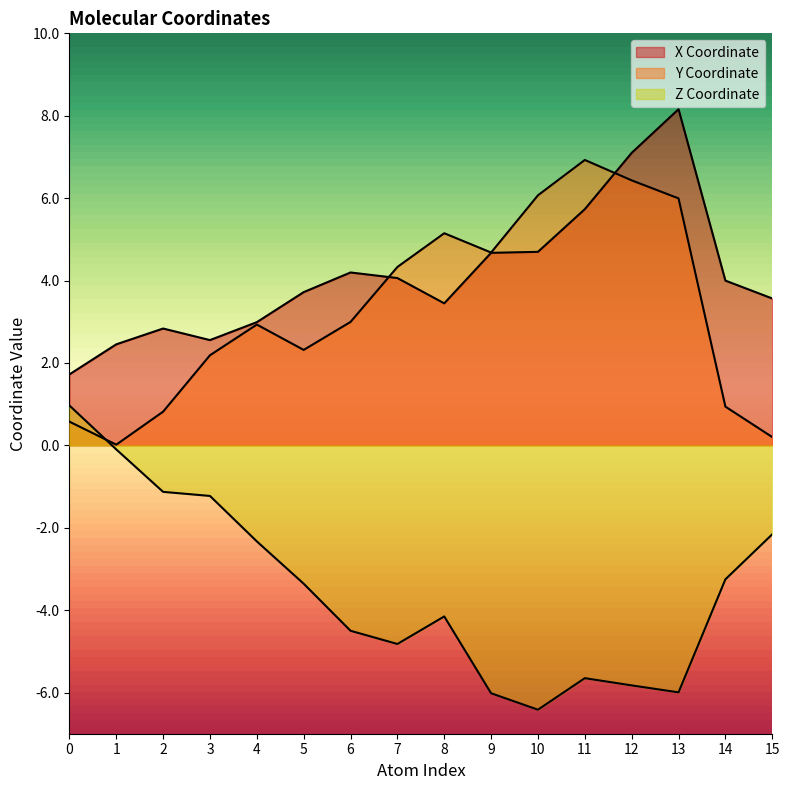

List the labels in order of col_1 value, largest first.

11, 12, 10, 13, 8, 9, 7, 6, 4, 5, 3, 14, 2, 0, 15, 1